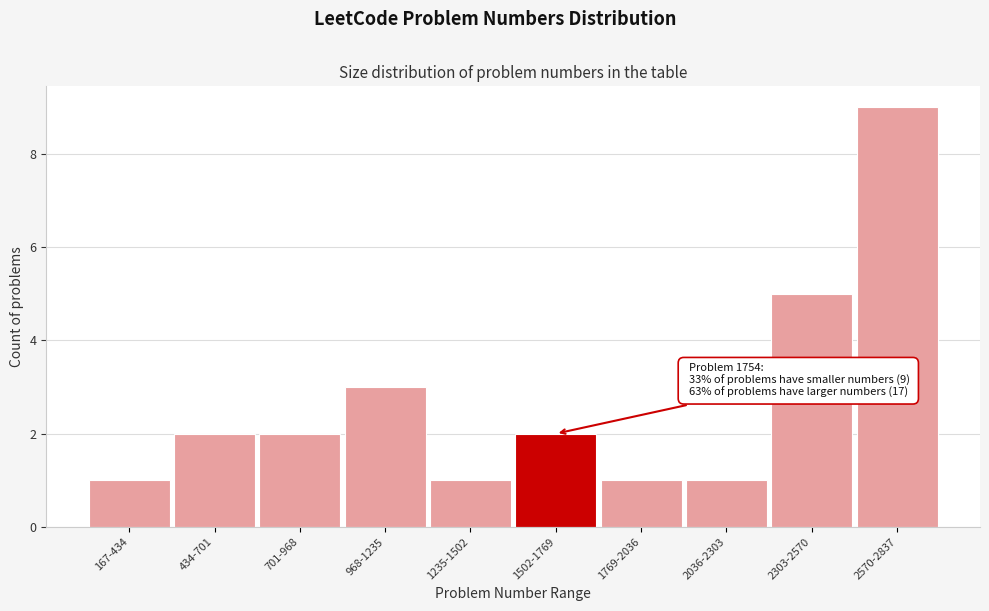

Reading right to left, list all the values displayed in this chart.

2570-2837=9	2303-2570=5	2036-2303=1	1769-2036=1	1502-1769=2	1235-1502=1	968-1235=3	701-968=2	434-701=2	167-434=1